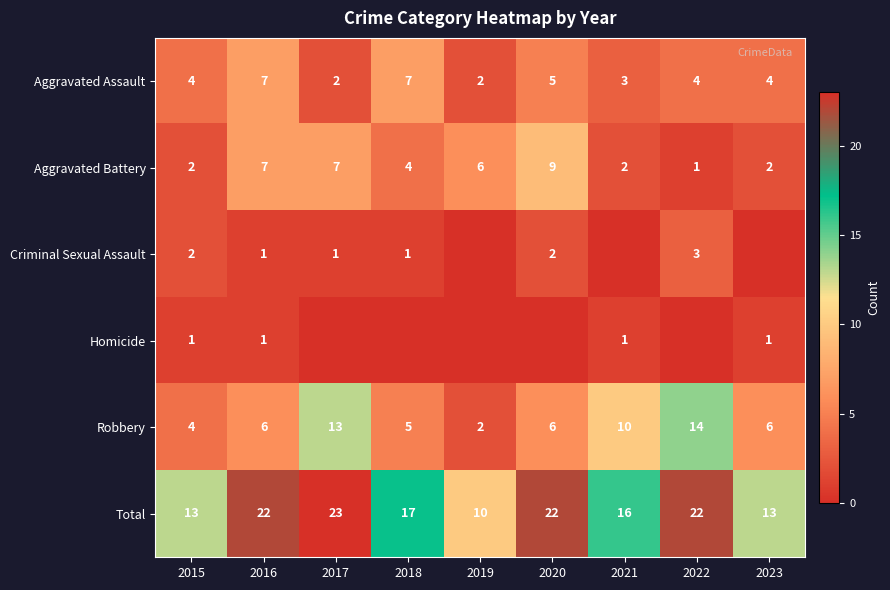

The Homicide series shows 1 at 2015. True or false?

True